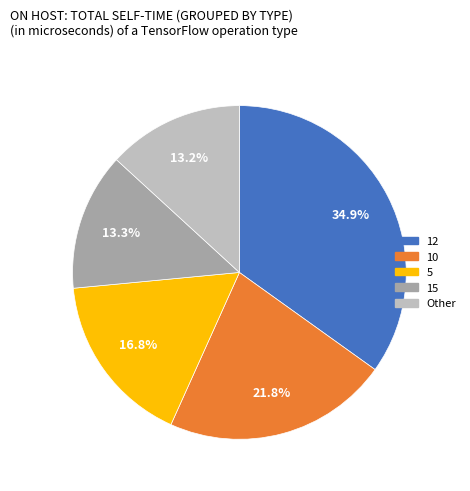

Does any single category account for the majority?

No